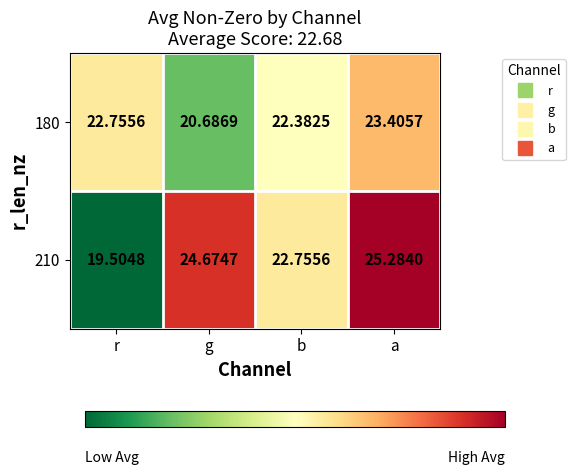

Which category has the lowest value across all series?

r